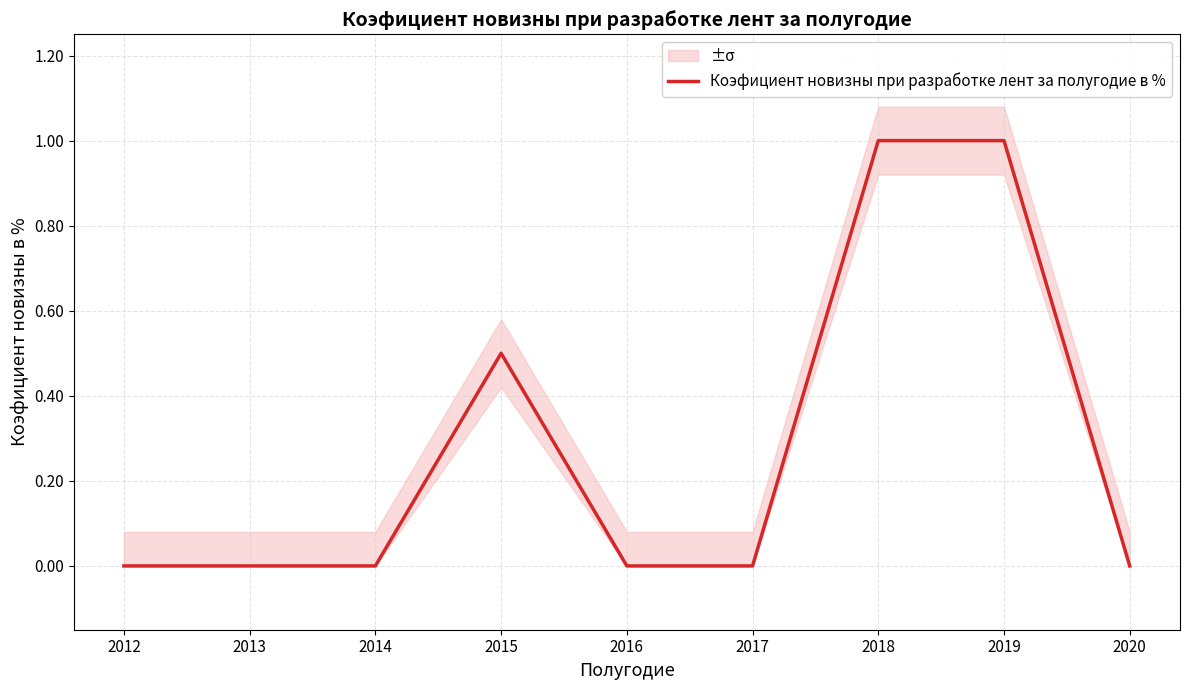

What is the average value?

0.3